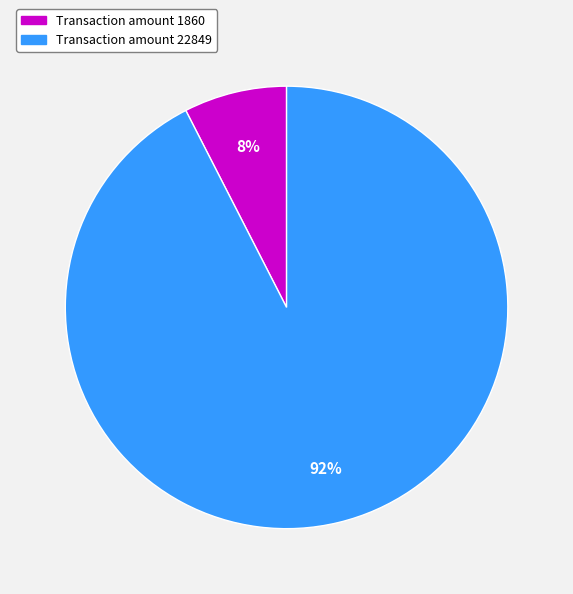

To the nearest percent, what is the average slice percentage?

50%